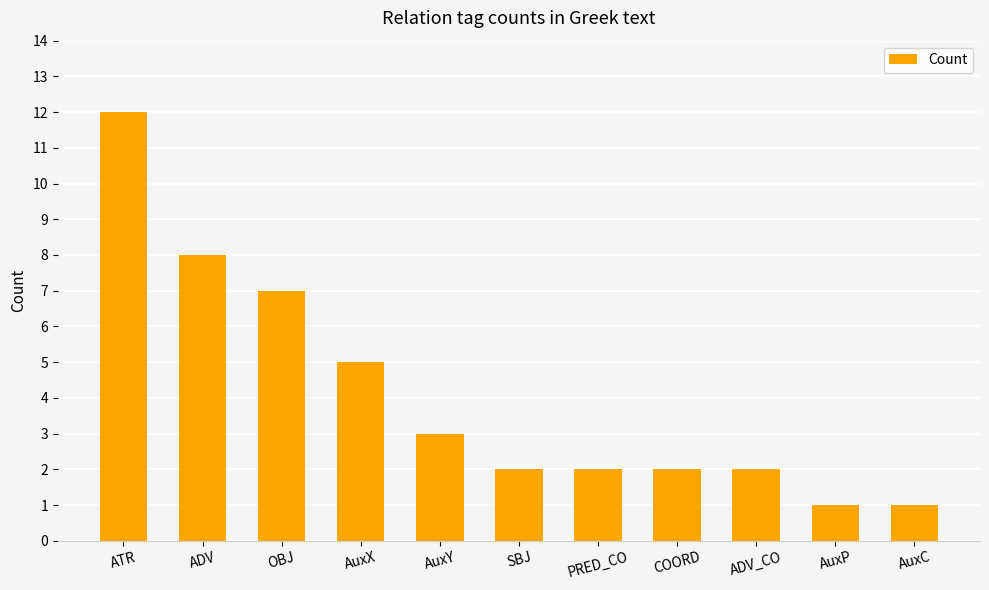

Reading left to right, transcribe all the data shown in this chart.

ATR=12	ADV=8	OBJ=7	AuxX=5	AuxY=3	SBJ=2	PRED_CO=2	COORD=2	ADV_CO=2	AuxP=1	AuxC=1